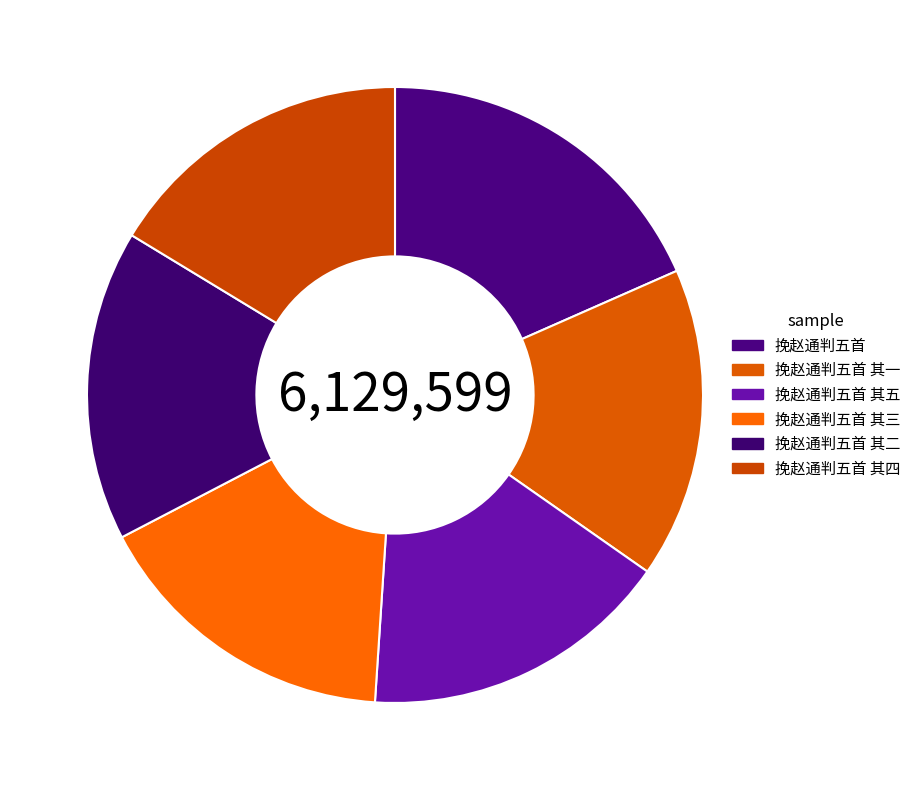

Rank the categories by value from lowest to highest.

挽赵通判五首 其五, 挽赵通判五首 其四, 挽赵通判五首 其三, 挽赵通判五首 其二, 挽赵通判五首 其一, 挽赵通判五首